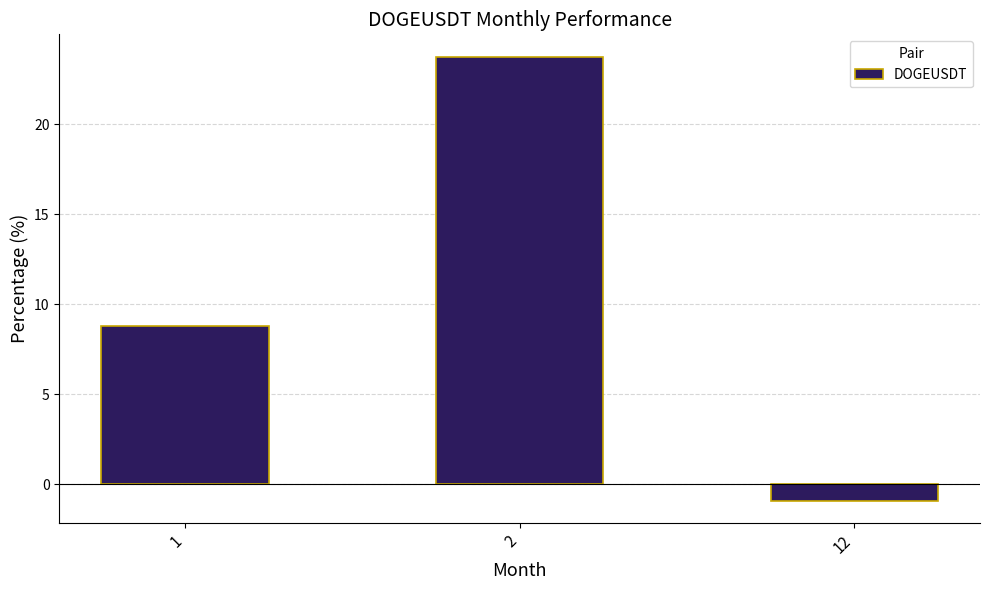

The chart shows a value of 8.8 at 1. True or false?

True